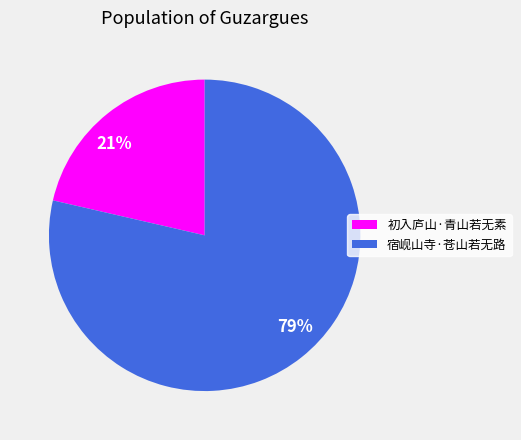

How many slices are in this pie chart?

2